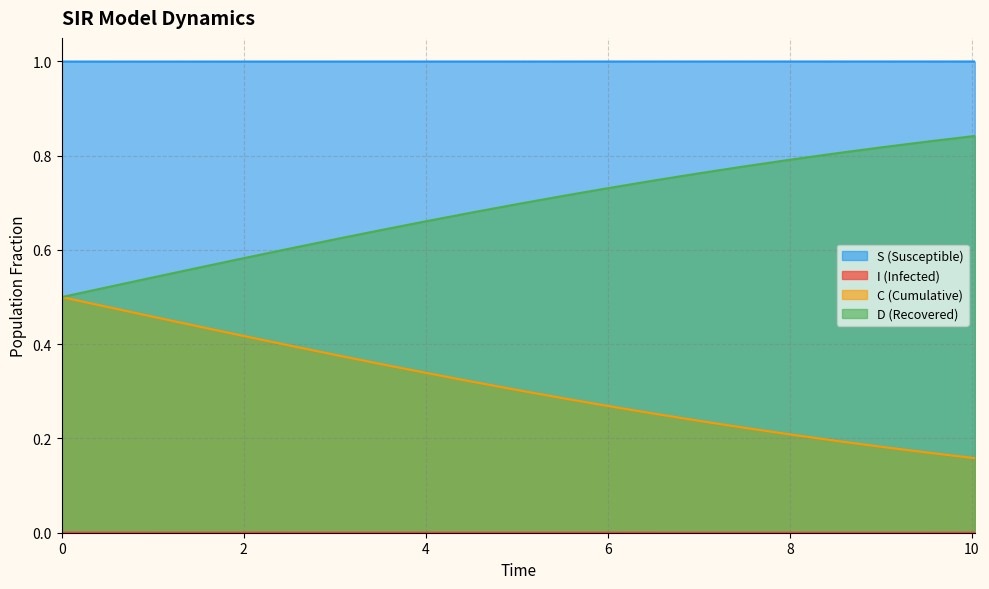

How many lines are shown in the chart?

4